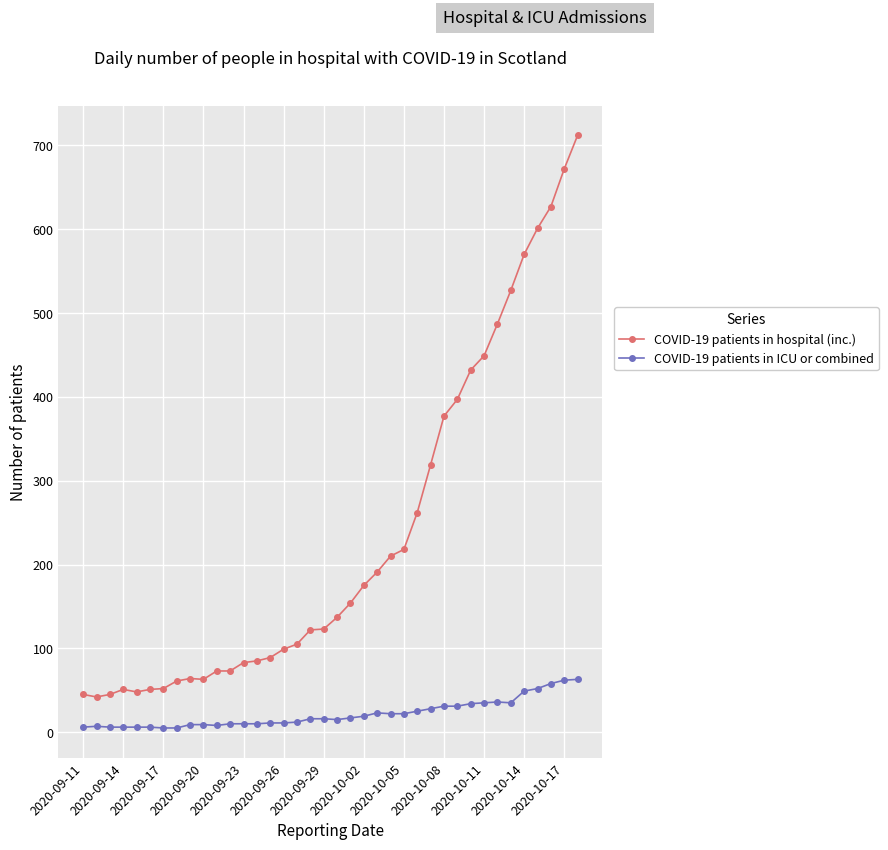

Which series has the largest total across all categories?

COVID-19 patients in hospital (inc.)